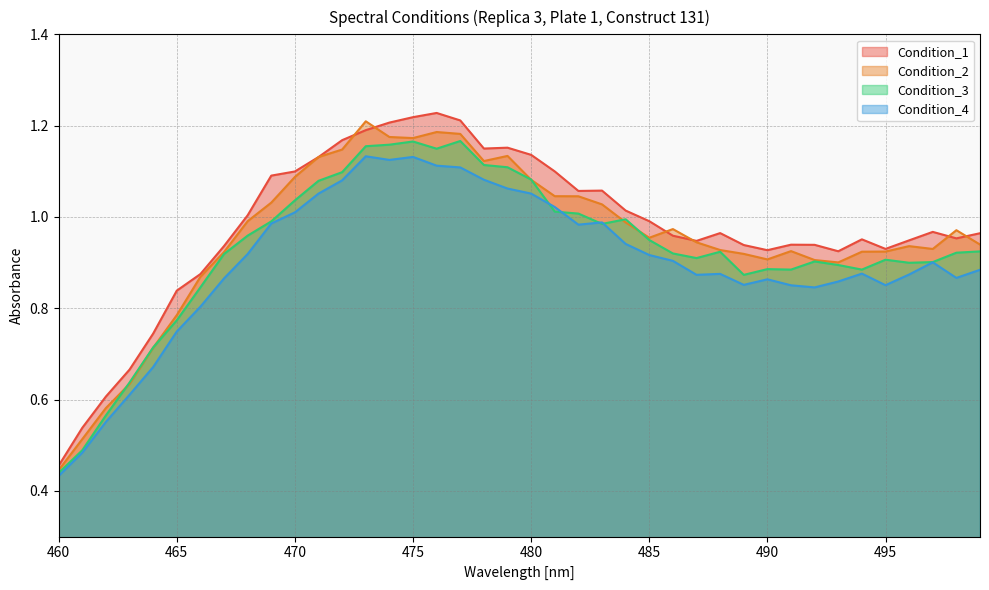

True or false: Condition_1 and Condition_4 cross at least once.

False